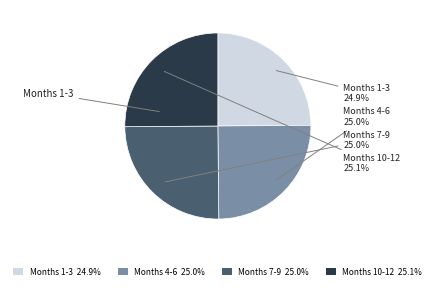

To the nearest percent, what is the average slice percentage?

25%